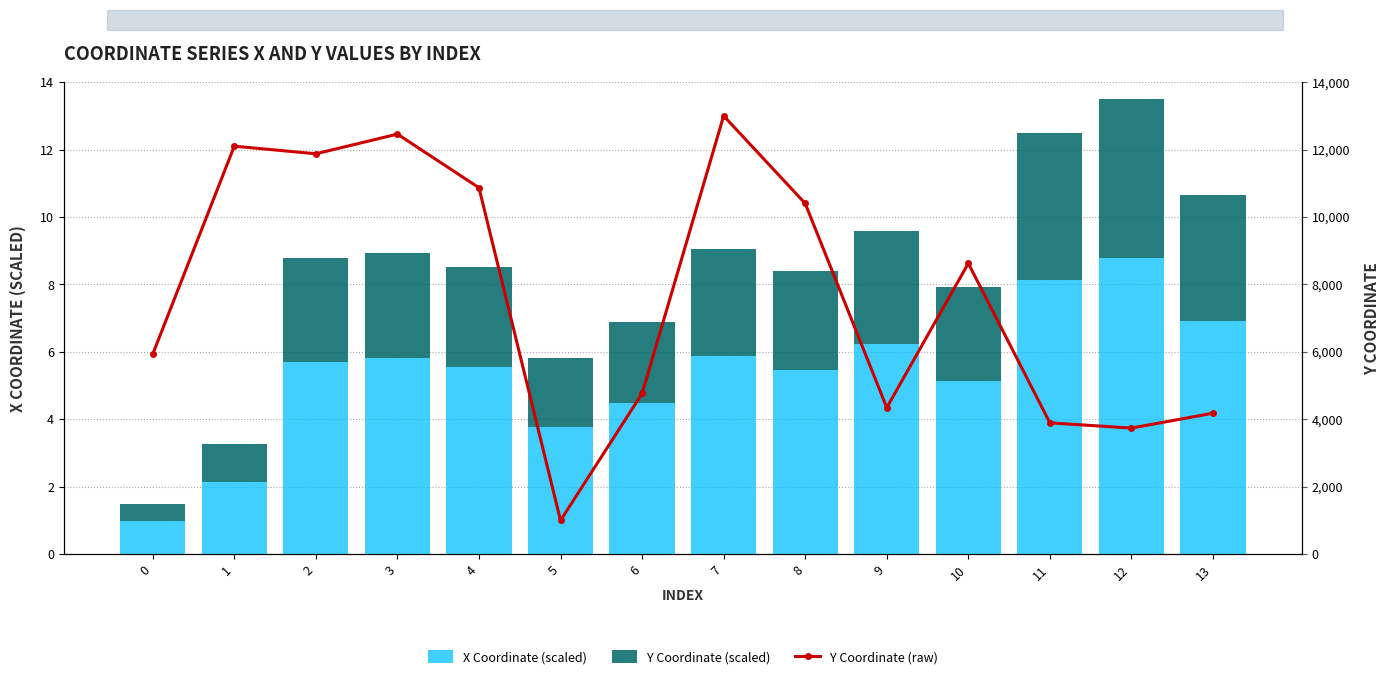

What is the value of the Y Coordinate (scaled) bar at the 10th from the left?

3.4